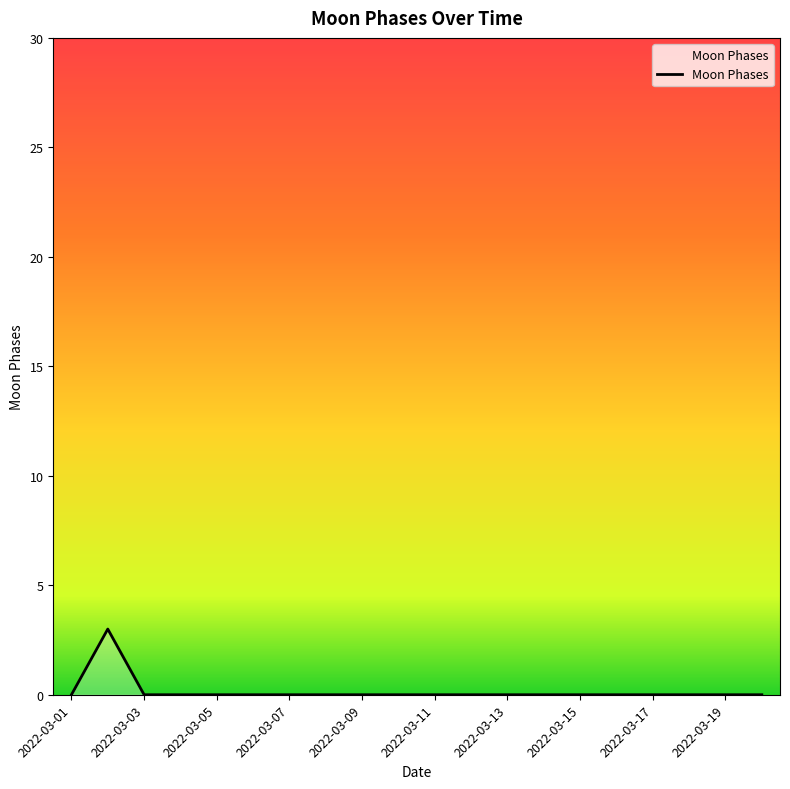

What is the sum of all values?

3